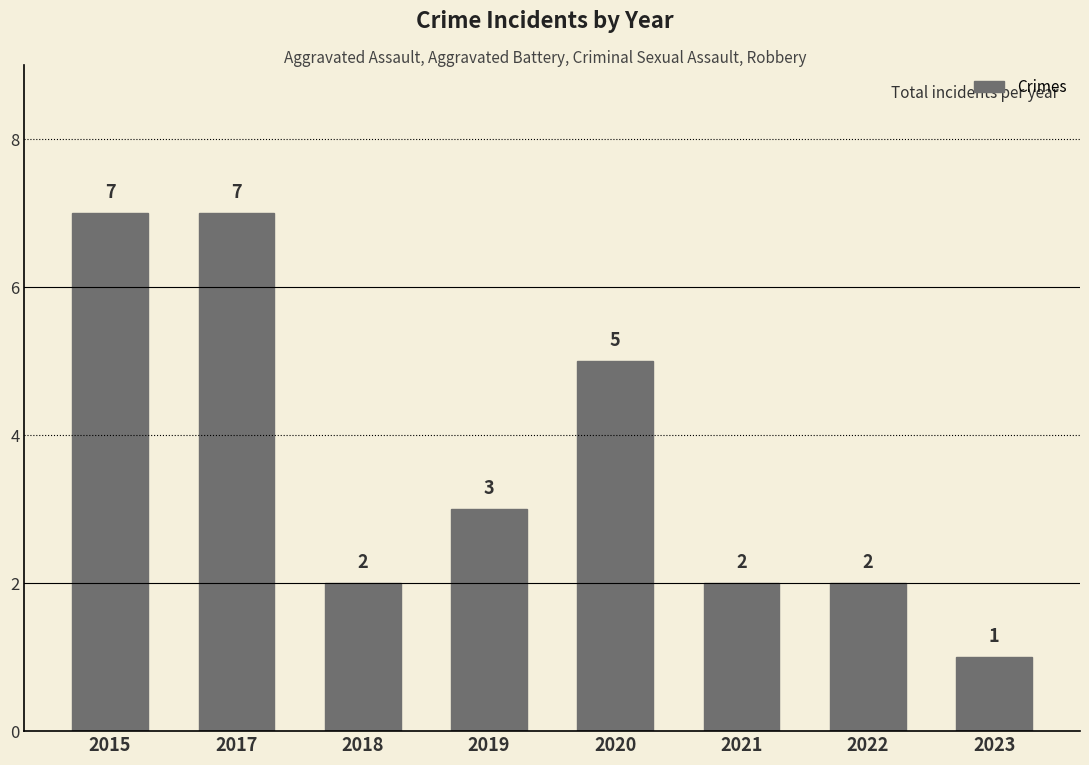

What is the difference between the values at 2018 and 2017?

5